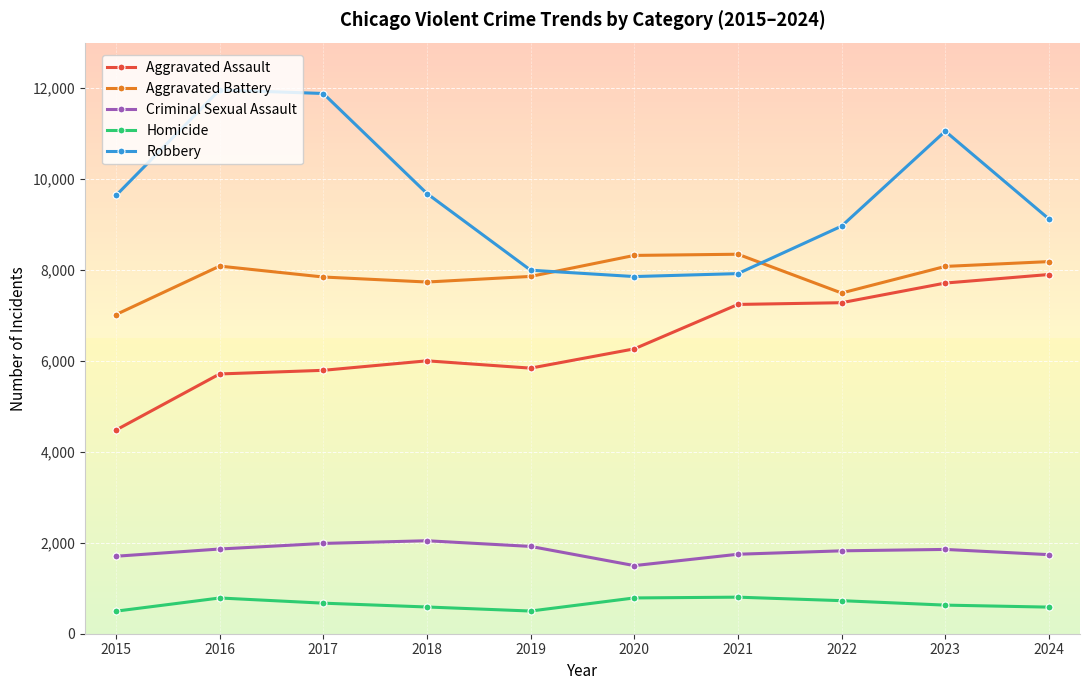

True or false: Aggravated Battery has more than 0 points higher than both neighbors.

True